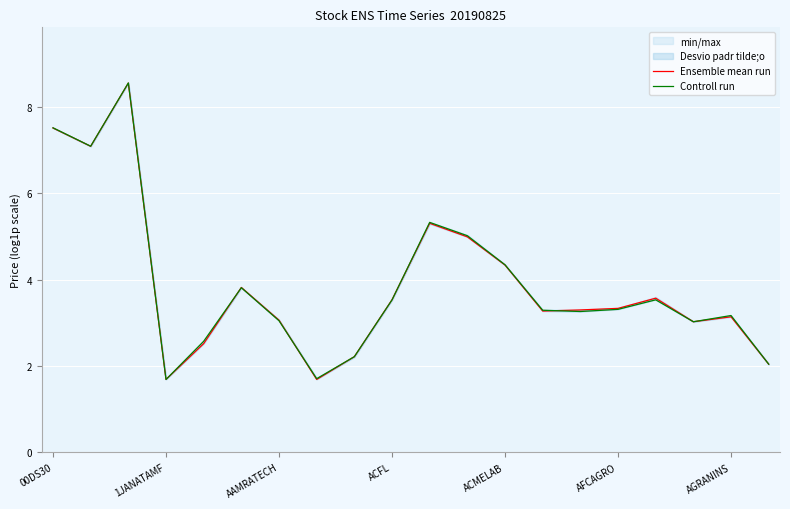

What is the lowest value of the Controll run series?

1.7